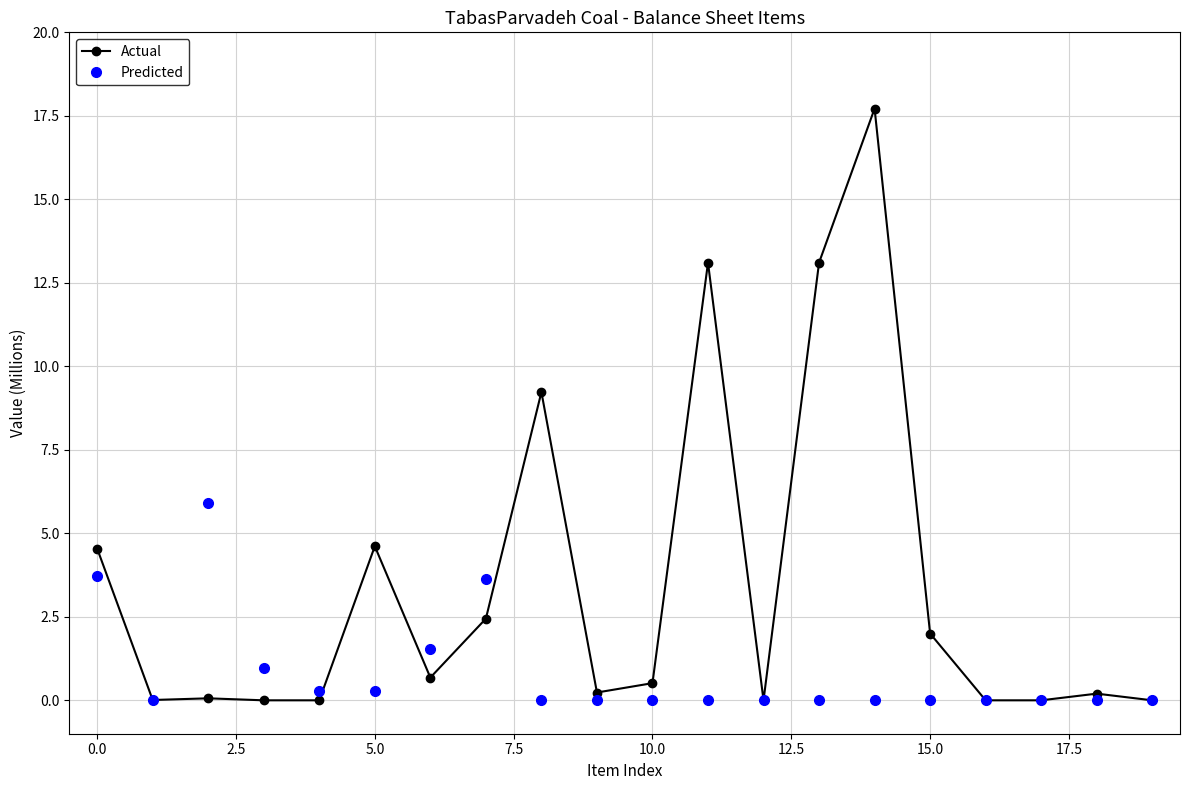

What is the maximum value for Predicted?

5.9